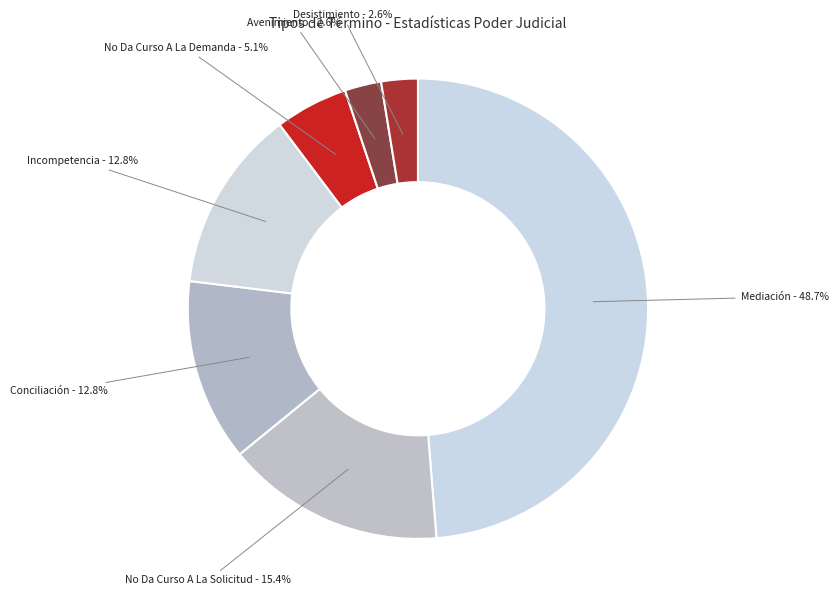

Is Avenimiento the majority of the pie?

No